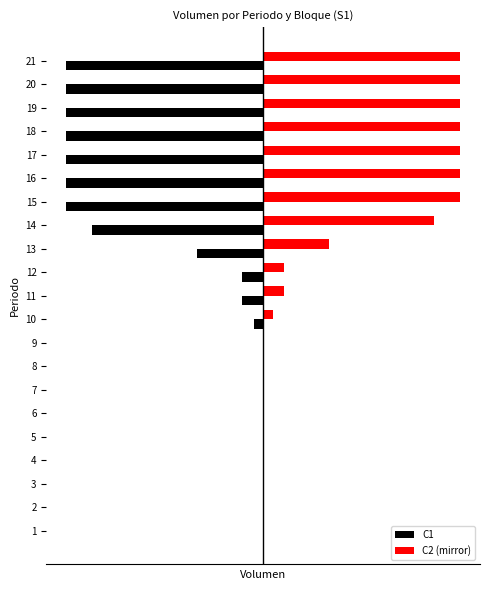

What are all the series names shown in the legend?

C1, C2 (mirror)